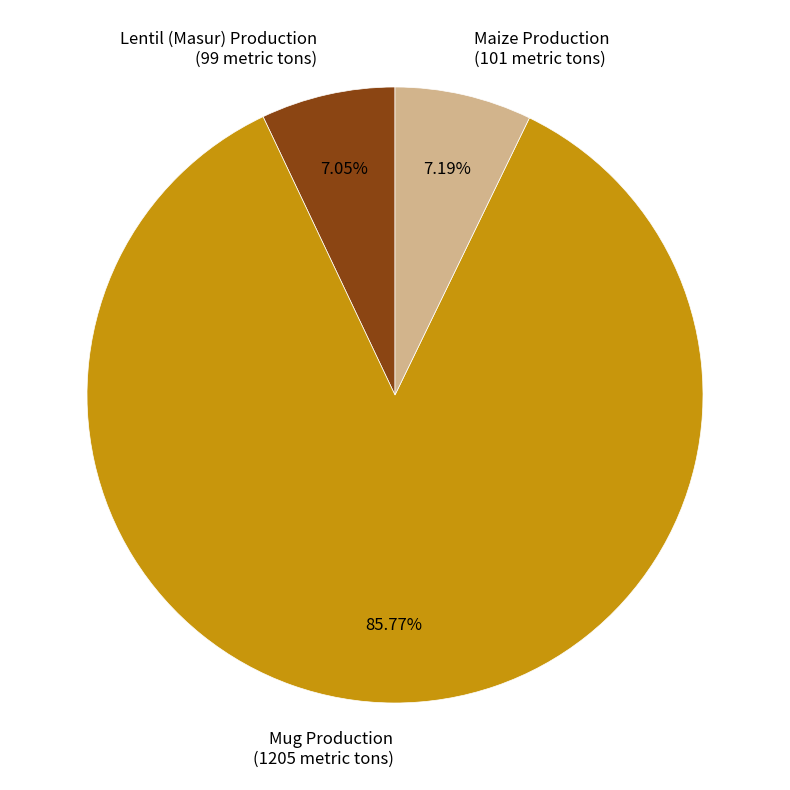

What is the ratio of the value at Mug Production to the value at Lentil (Masur) Production?

12.2